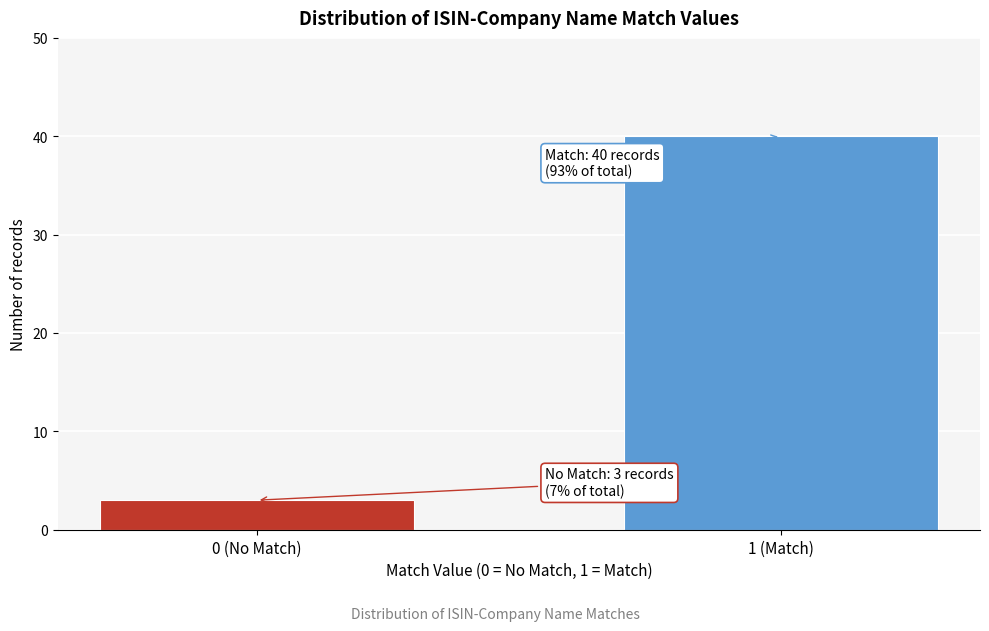

Reading right to left, extract all data points from this chart.

1 (Match)=40	0 (No Match)=3